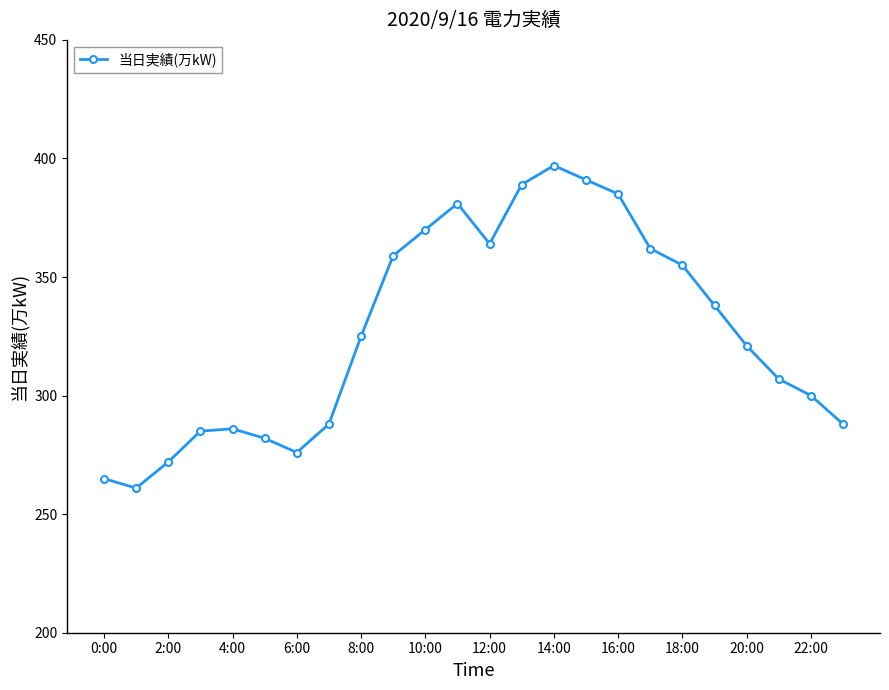

What is the value of the 3rd point from the left?

272